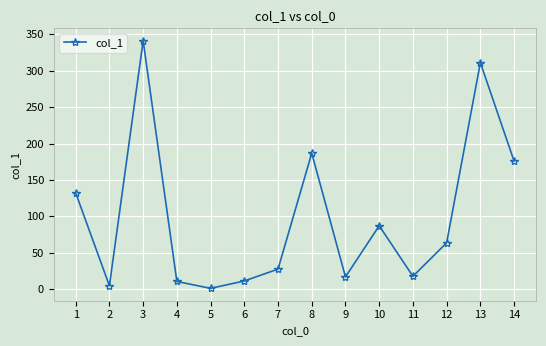

Where is the first local maximum?

3